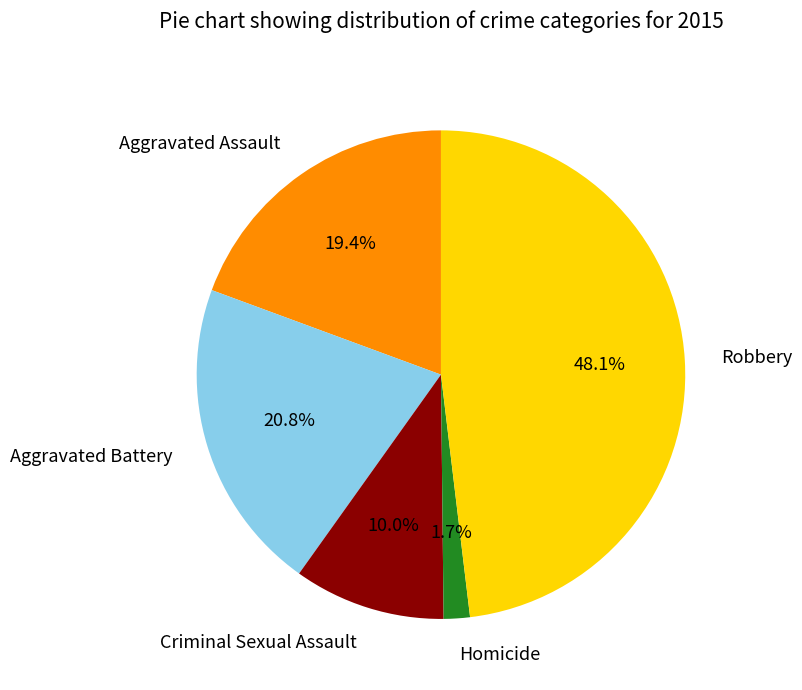

Rank the categories by value from lowest to highest.

Homicide, Criminal Sexual Assault, Aggravated Assault, Aggravated Battery, Robbery